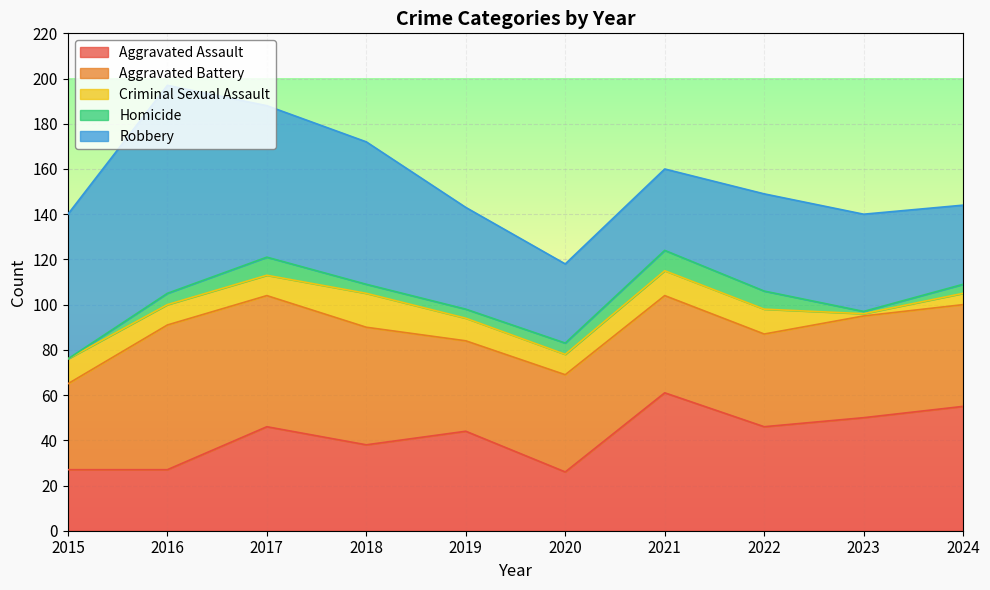

Count the number of data series in this chart.

5